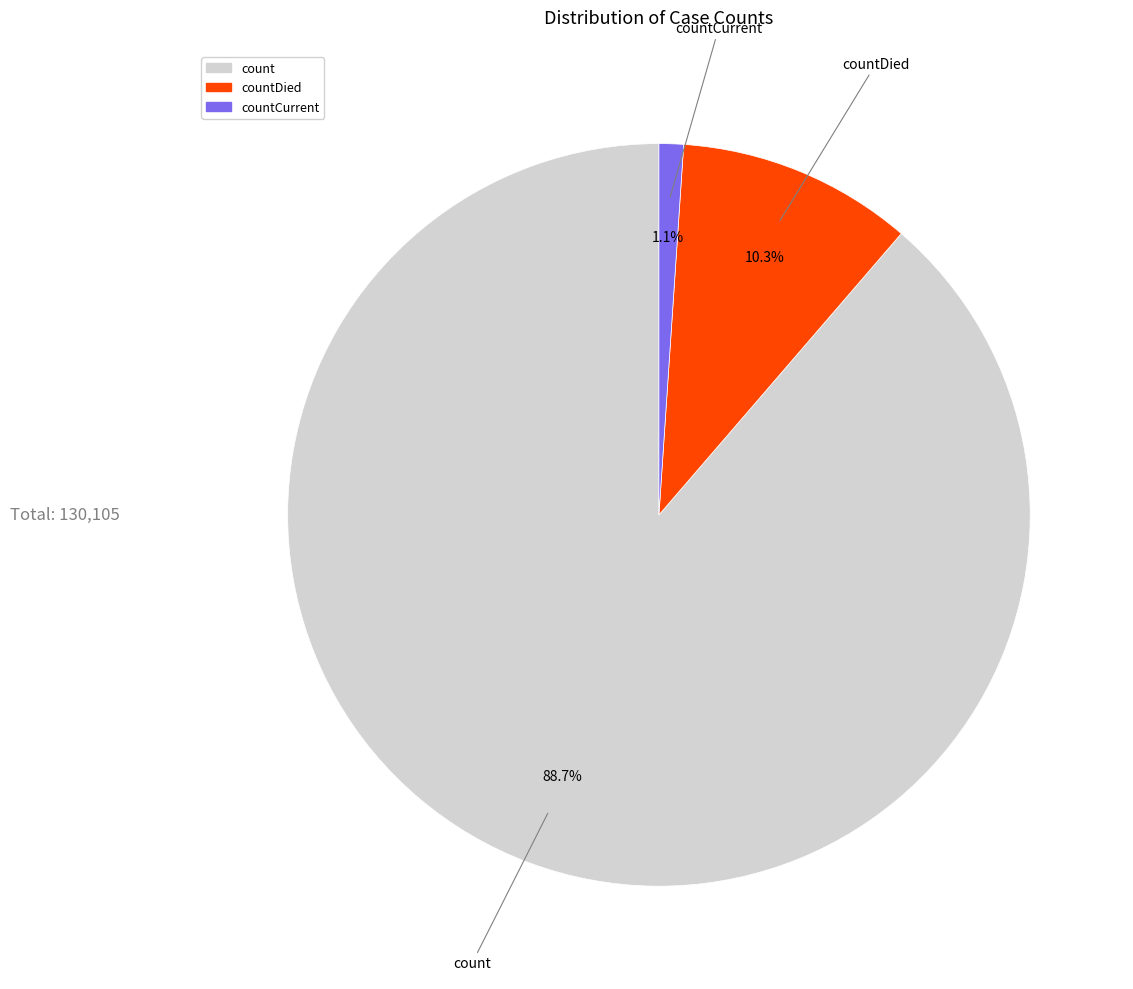

Does any single category account for the majority?

Yes